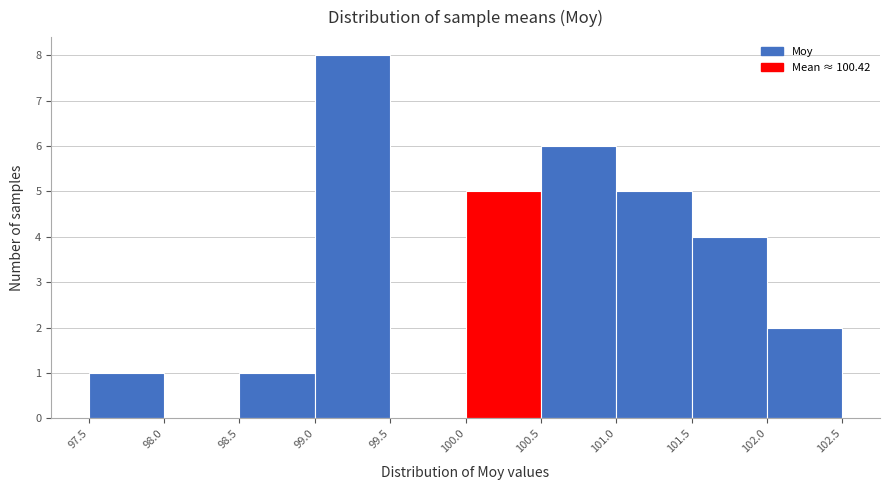

Reading left to right, transcribe this chart: for each bar, give the range it covers on the x-axis and its height. The values are not printed on the chart, so give them approximately, as read against the axis.

97.5 to 98.0: 1
98.0 to 98.5: 0
98.5 to 99.0: 1
99.0 to 99.5: 8
99.5 to 100.0: 0
100.0 to 100.5: 5
100.5 to 101.0: 6
101.0 to 101.5: 5
101.5 to 102.0: 4
102.0 to 102.5: 2